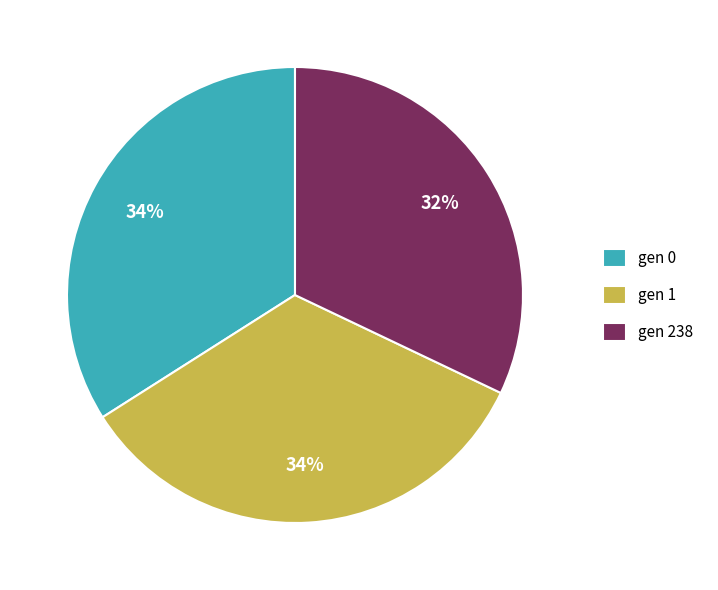

To the nearest percent, what portion does gen 238 represent?

32%